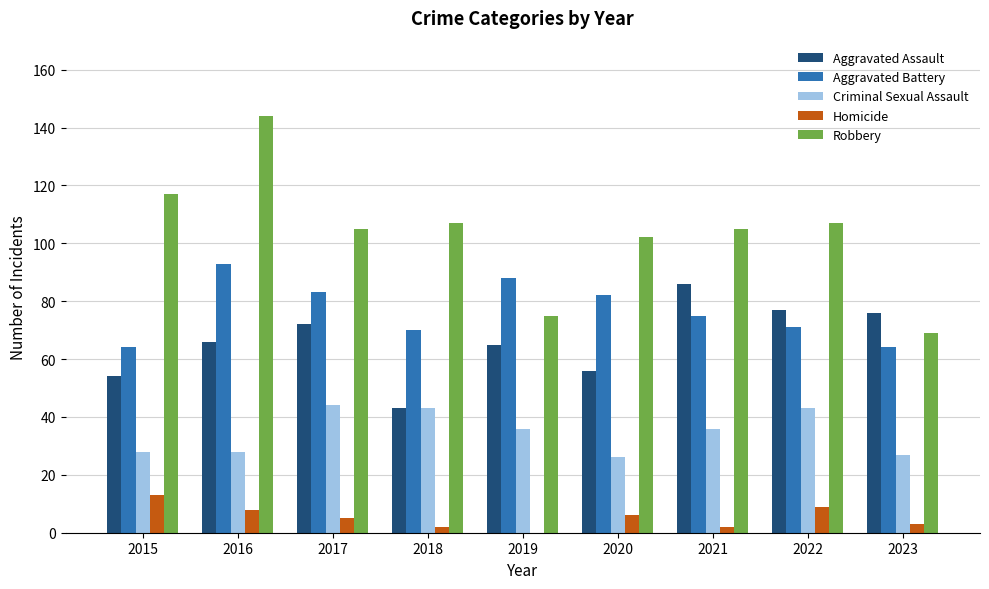

How many positive values does the Homicide series have?

8